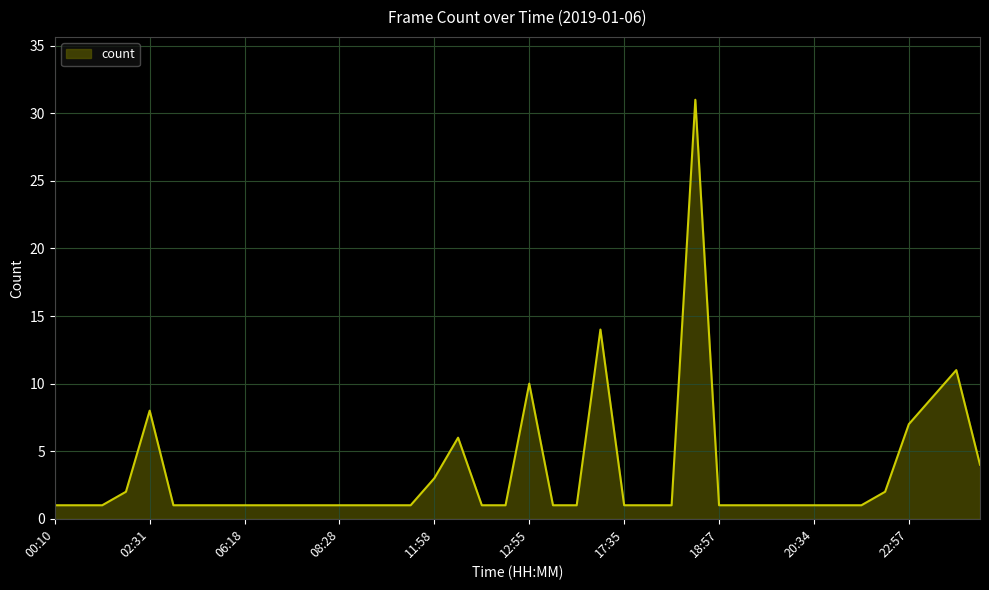

Count the number of data series in this chart.

1